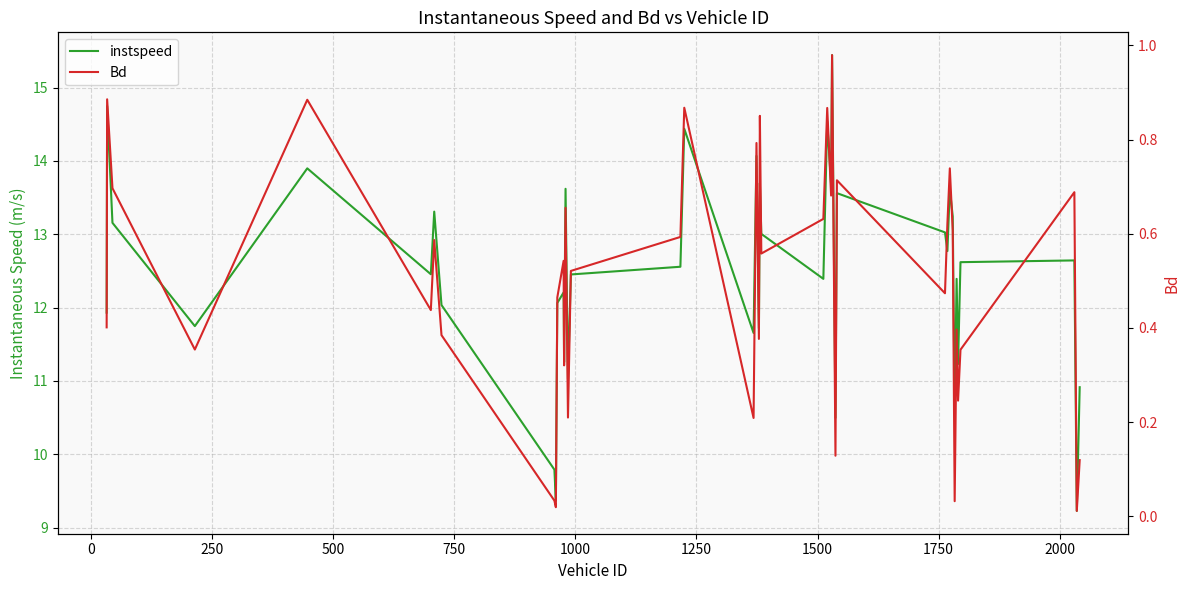

What is the lowest value of the instspeed series?

9.2